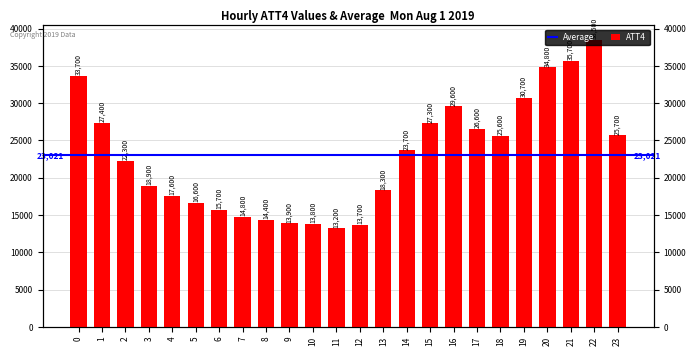

What is the change in value from 10 to 16?

+15800